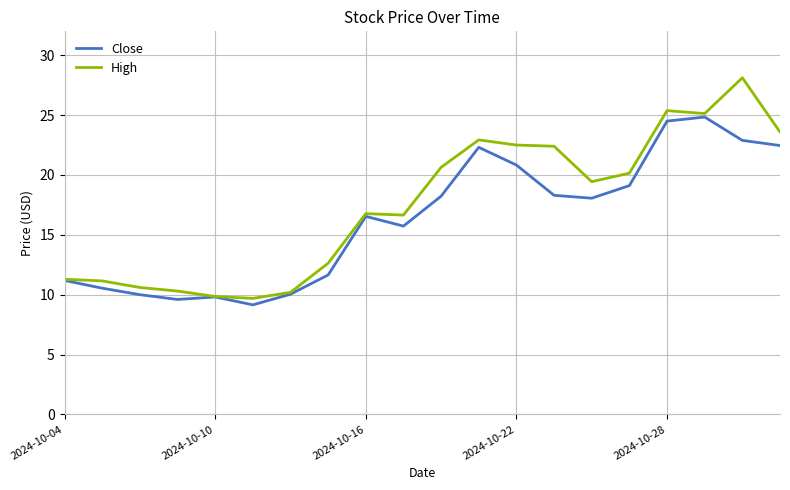

Which series has the largest range (max minus min)?

High